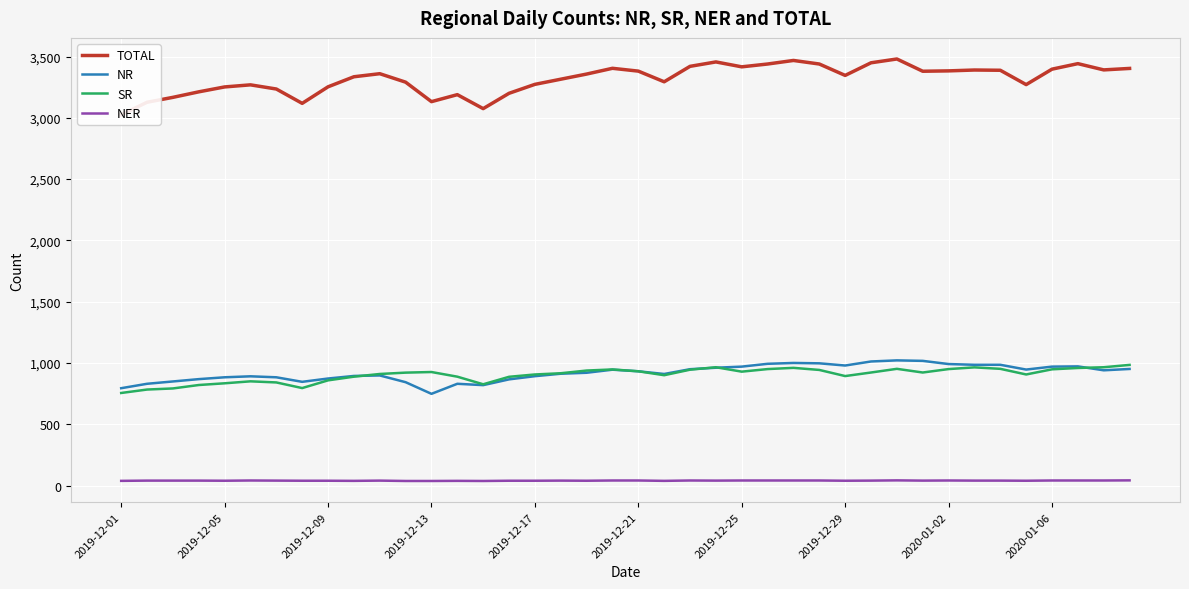

What is the sum of all NR values?

36765